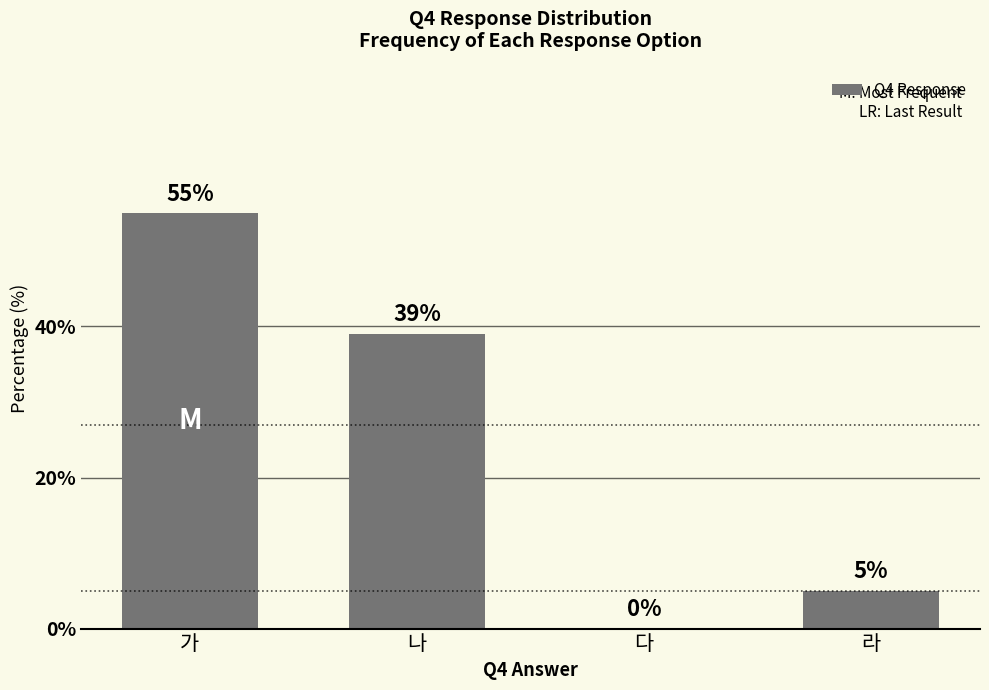

How many series are shown in this chart?

1